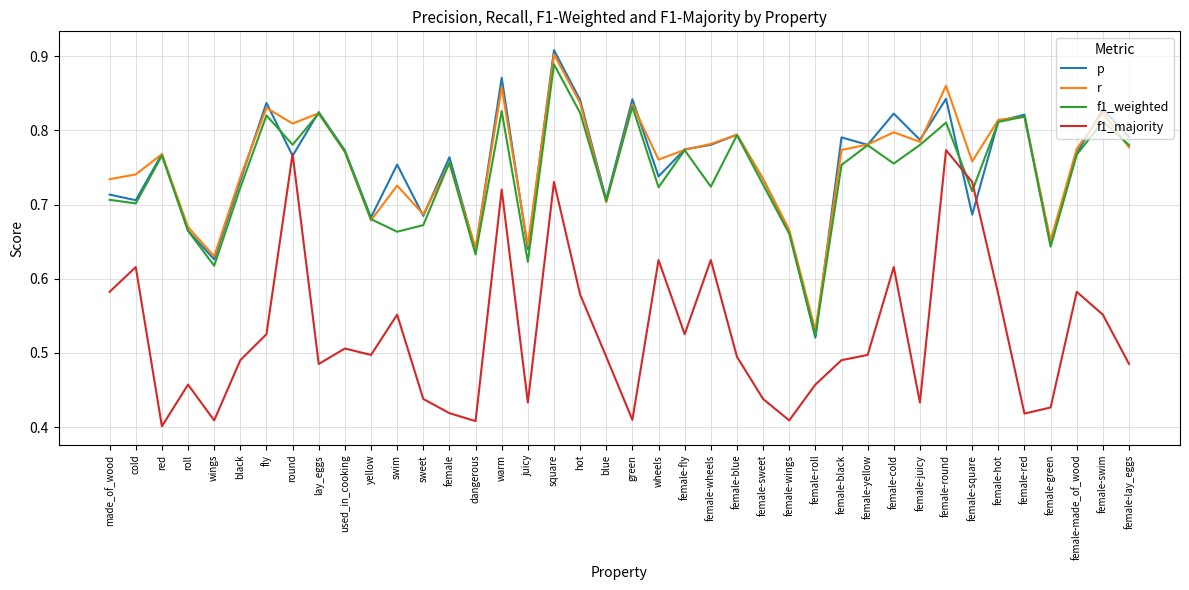

What is the total value across all series at wheels?

2.8